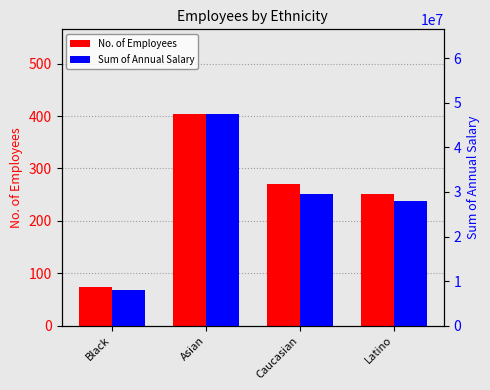

At which category does the chart reach its peak across all series?

Asian